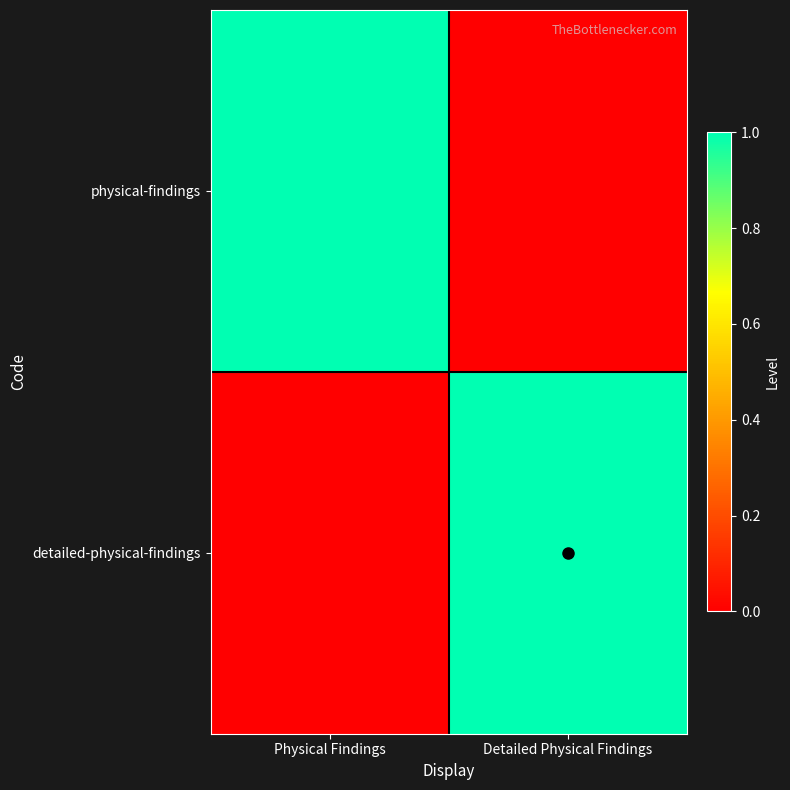

Which label corresponds to the smallest value in the chart?

Detailed Physical Findings